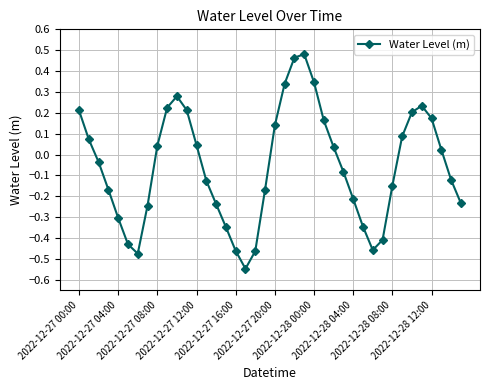

What is the sum of all values?

-2.2